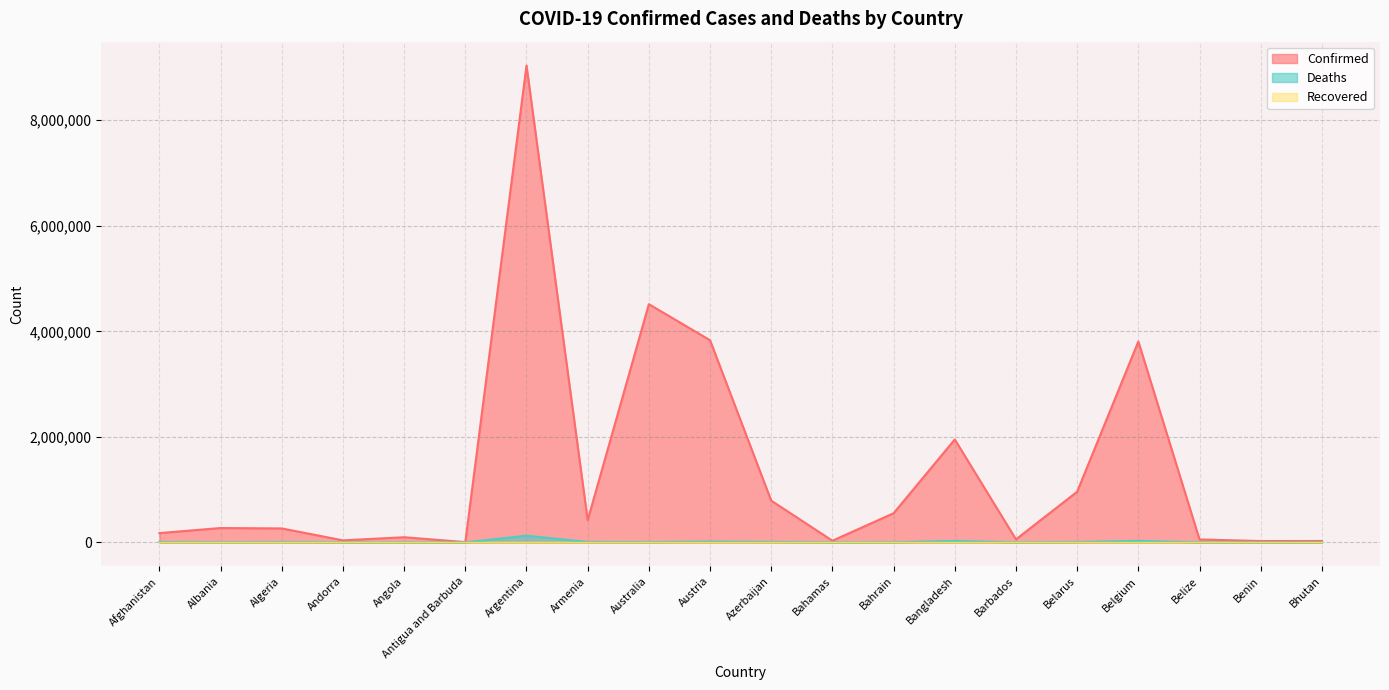

The value of Deaths at Belgium is 51788. True or false?

False